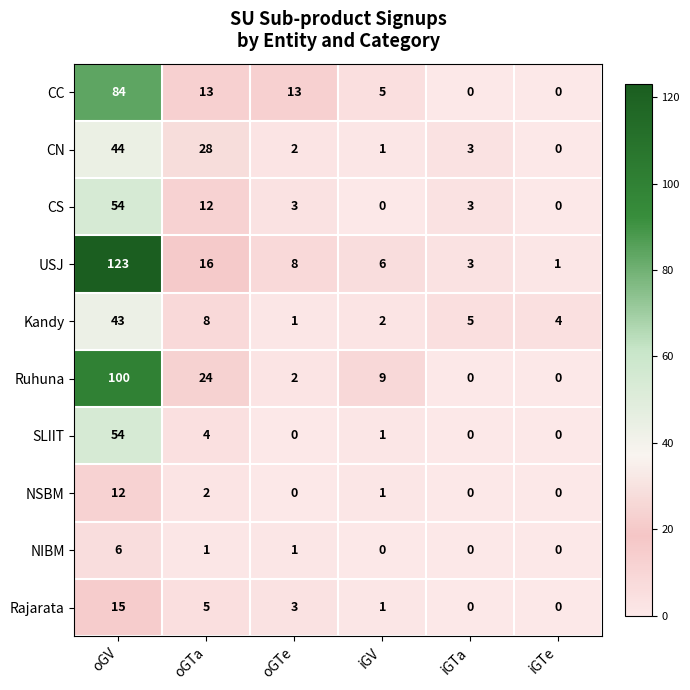

At which label does Ruhuna reach its peak?

oGV